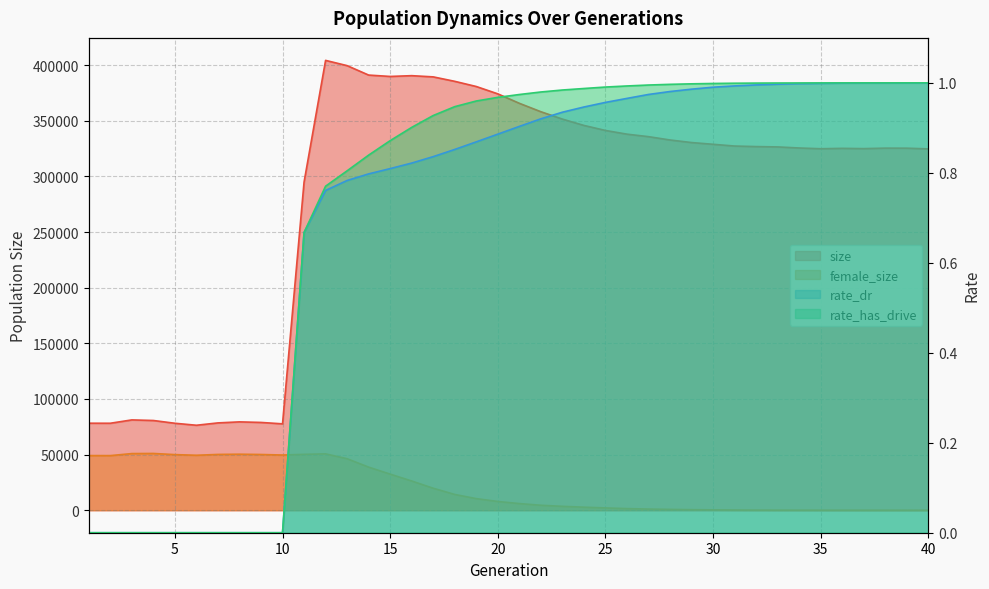

How many values in the female_size series exceed 7872?

19